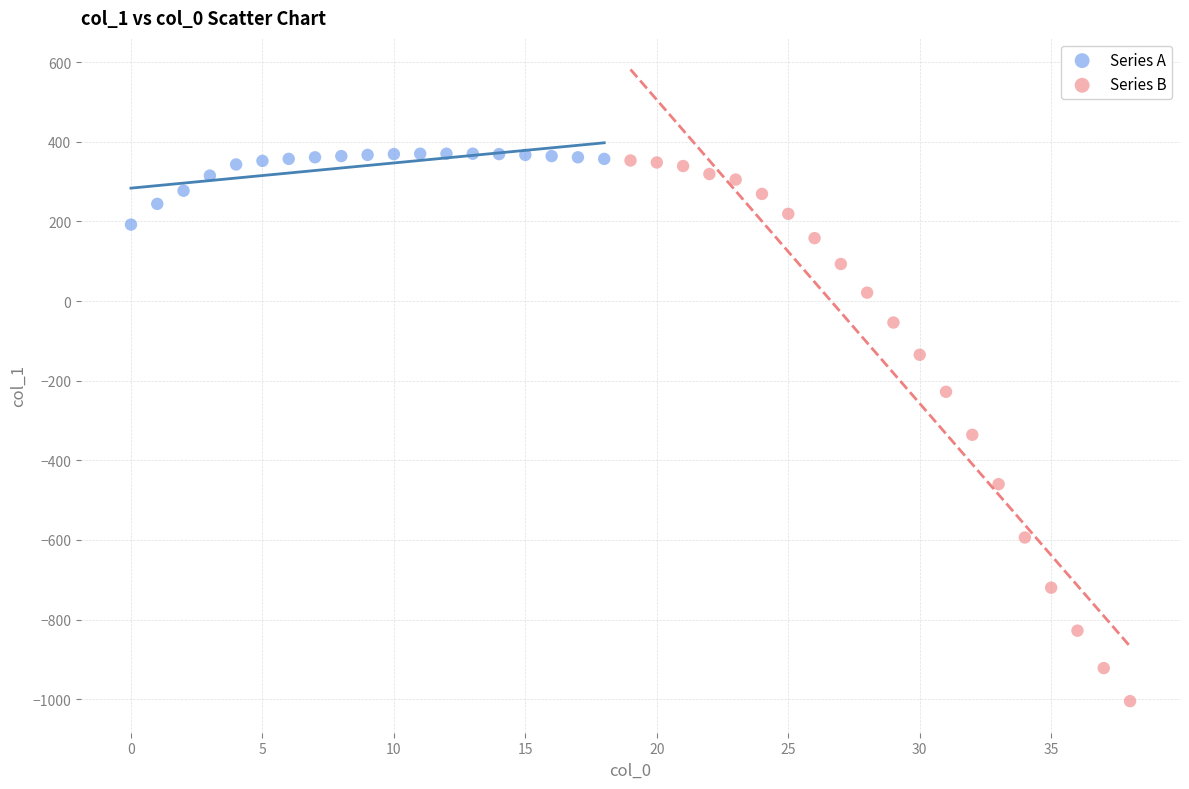

Which series reaches the minimum Y coordinate?

Series B